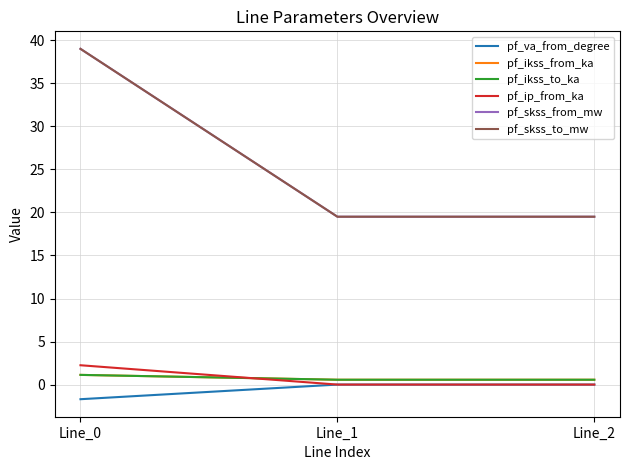

Is this an area chart (filled region under the line)?

No